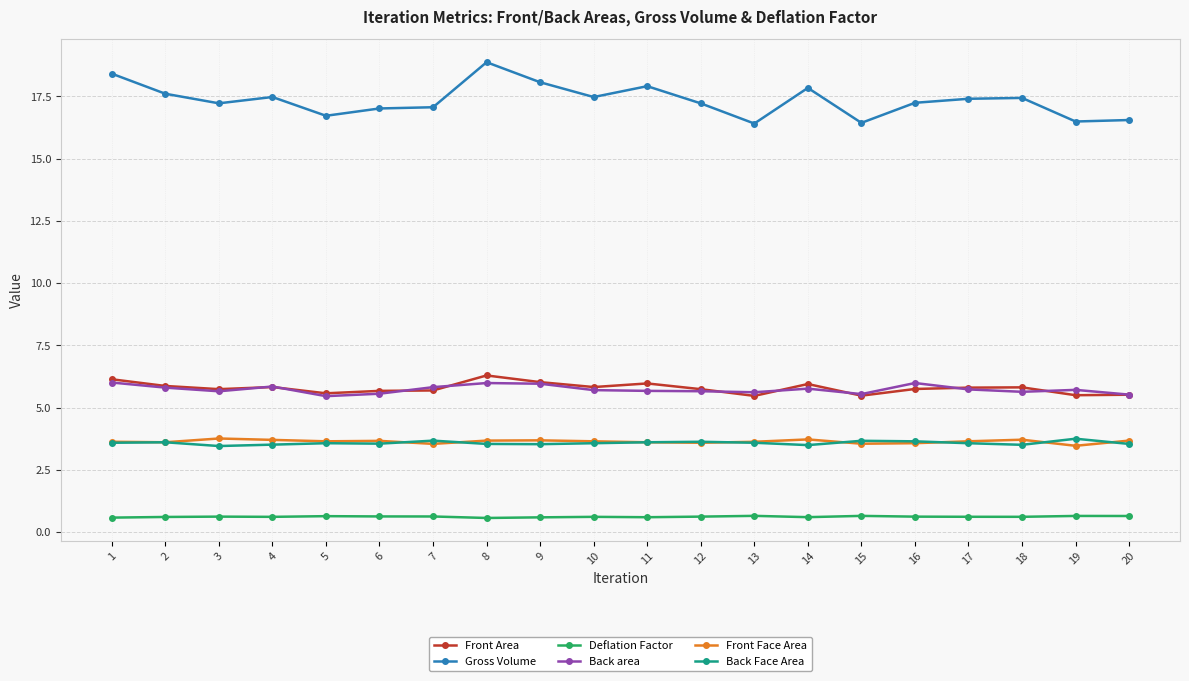

Is the value of Front Area at 9 greater than the value of Back Face Area at 10?

Yes